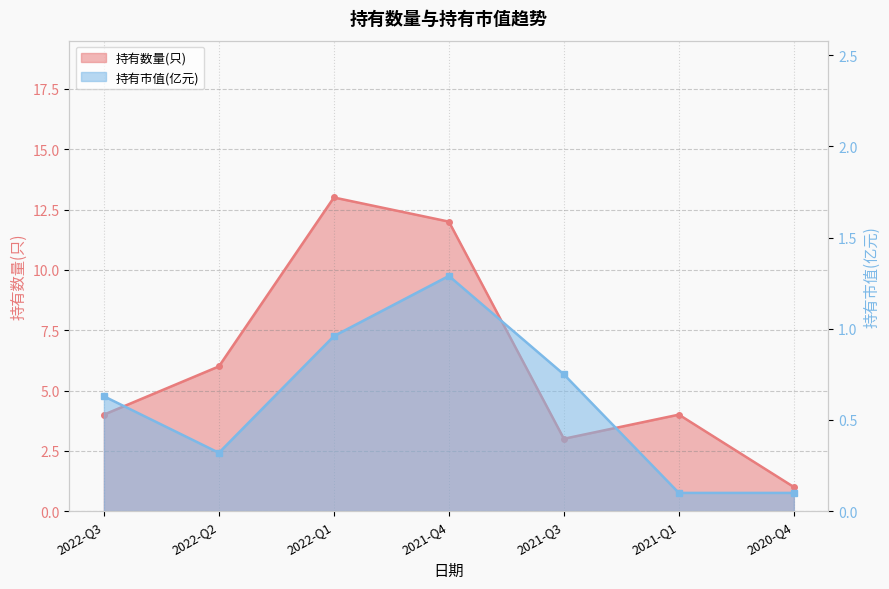

True or false: 持有数量(只) and 持有市值(亿元) cross at least once.

False